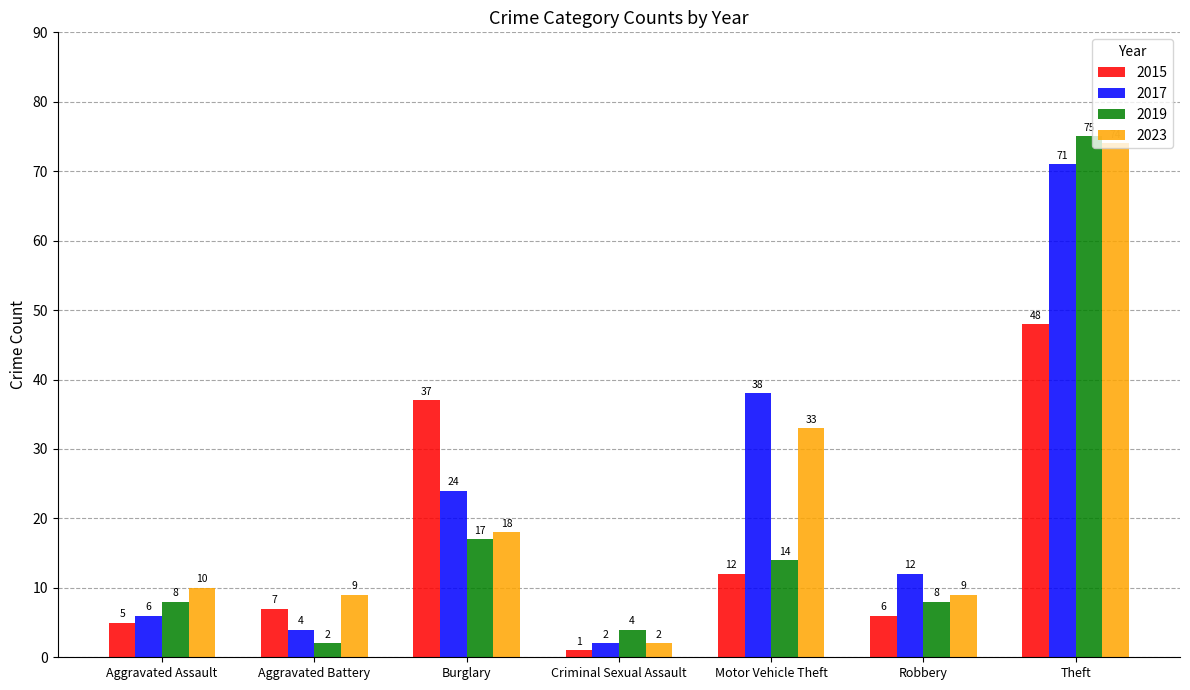

Reading left to right, list all the values displayed in this chart.

2015: Aggravated Assault=5	Aggravated Battery=7	Burglary=37	Criminal Sexual Assault=1	Motor Vehicle Theft=12	Robbery=6	Theft=48
2017: Aggravated Assault=6	Aggravated Battery=4	Burglary=24	Criminal Sexual Assault=2	Motor Vehicle Theft=38	Robbery=12	Theft=71
2019: Aggravated Assault=8	Aggravated Battery=2	Burglary=17	Criminal Sexual Assault=4	Motor Vehicle Theft=14	Robbery=8	Theft=75
2023: Aggravated Assault=10	Aggravated Battery=9	Burglary=18	Criminal Sexual Assault=2	Motor Vehicle Theft=33	Robbery=9	Theft=74